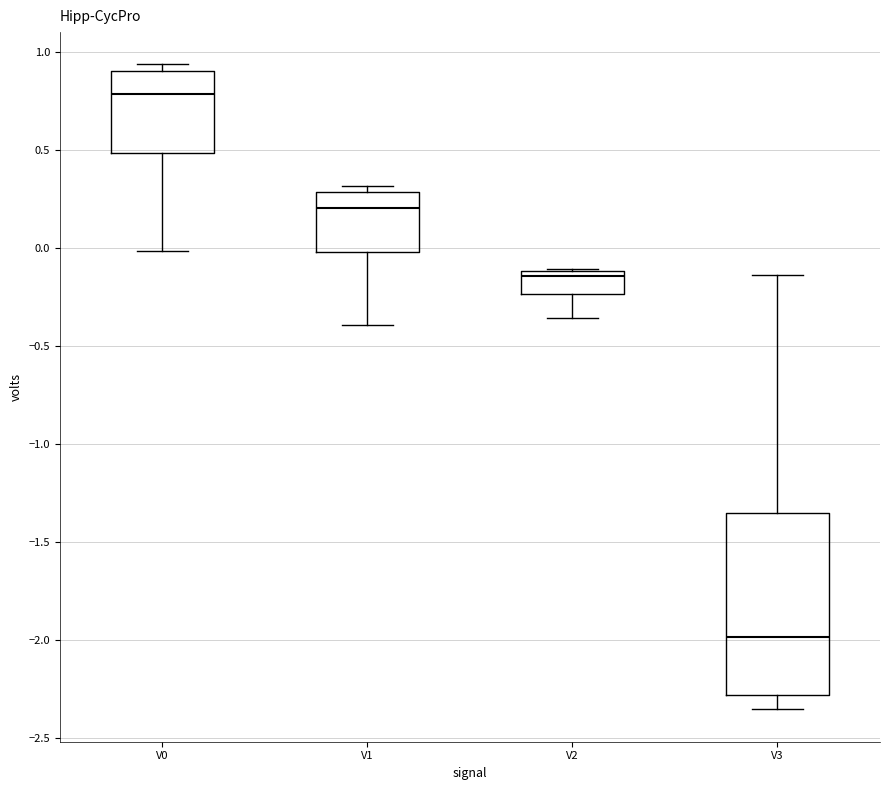

Where is the lower edge of the box for V2 on the y-axis? The values are not printed on the chart, so give them approximately, as read against the axis.

-0.25